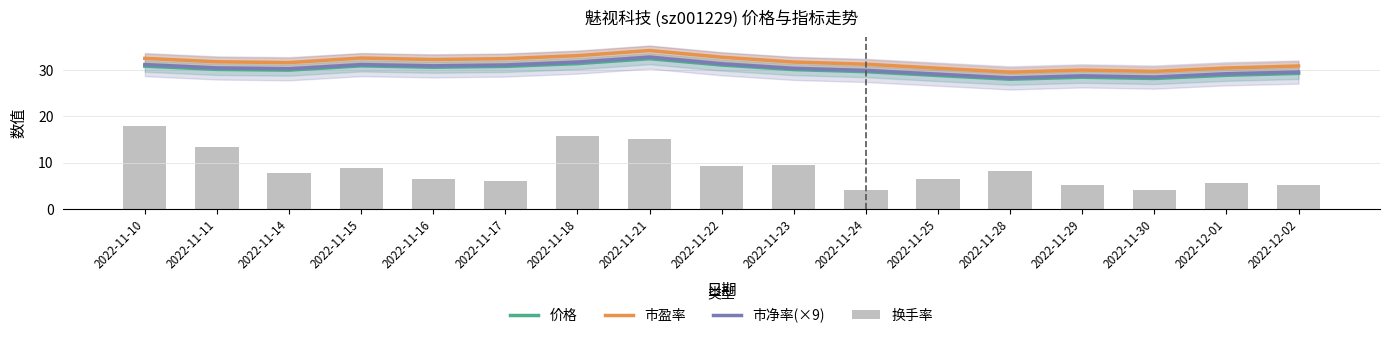

Which series has the largest total across all categories?

市盈率